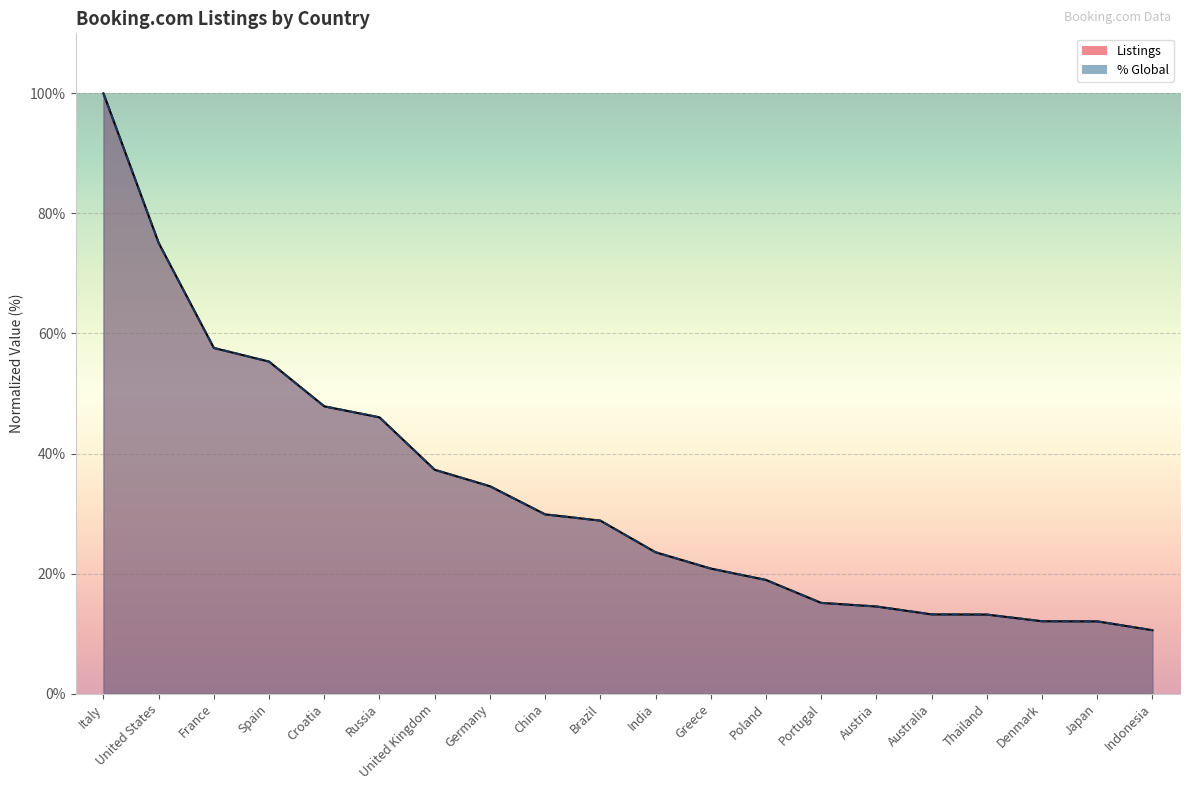

What are all the series names shown in the legend?

Listings, % Global